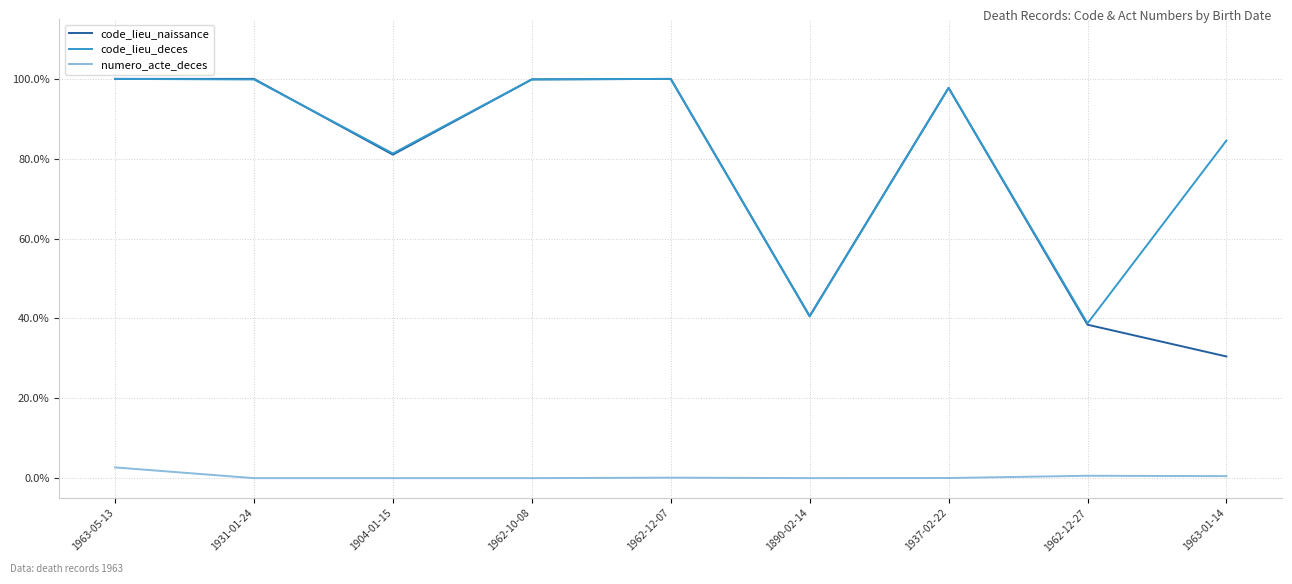

At how many categories does at least one series exceed 0?

9